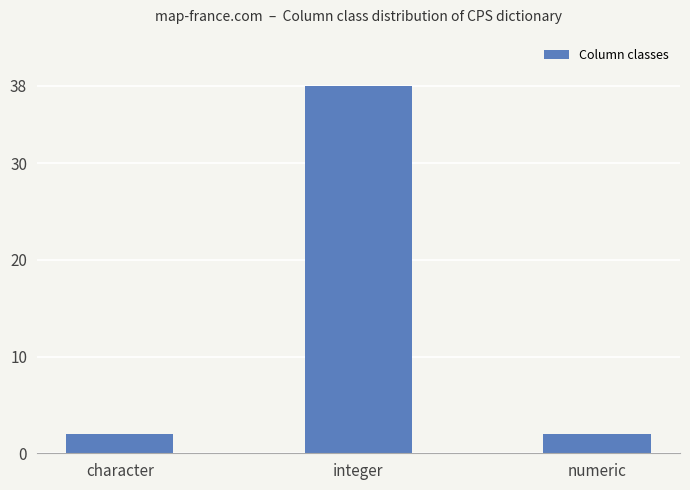

What is the change in value from character to integer?

+36